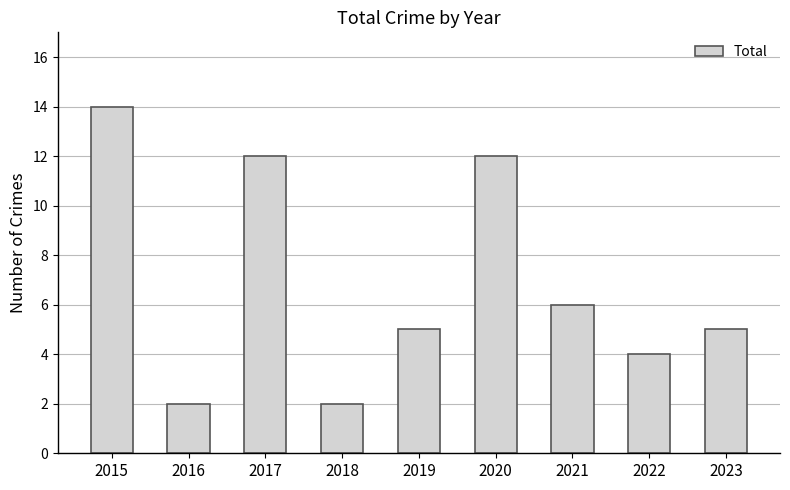

Does the chart contain stacked bars?

No